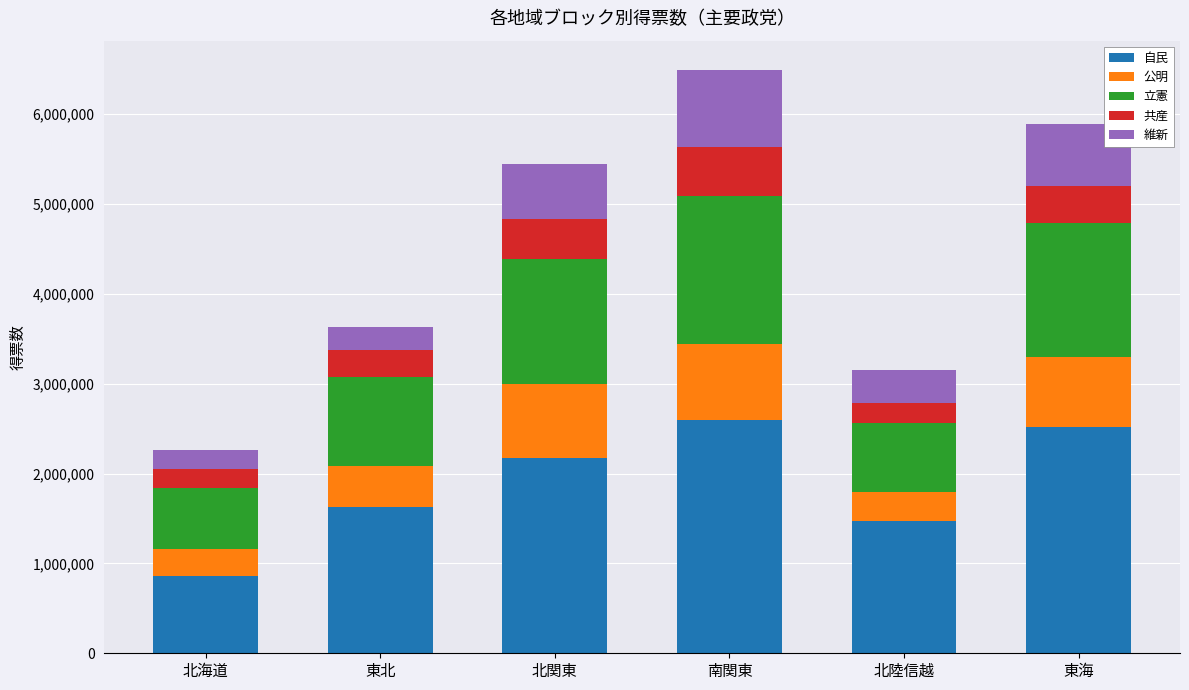

Which category has the lowest value in the 自民 series?

北海道